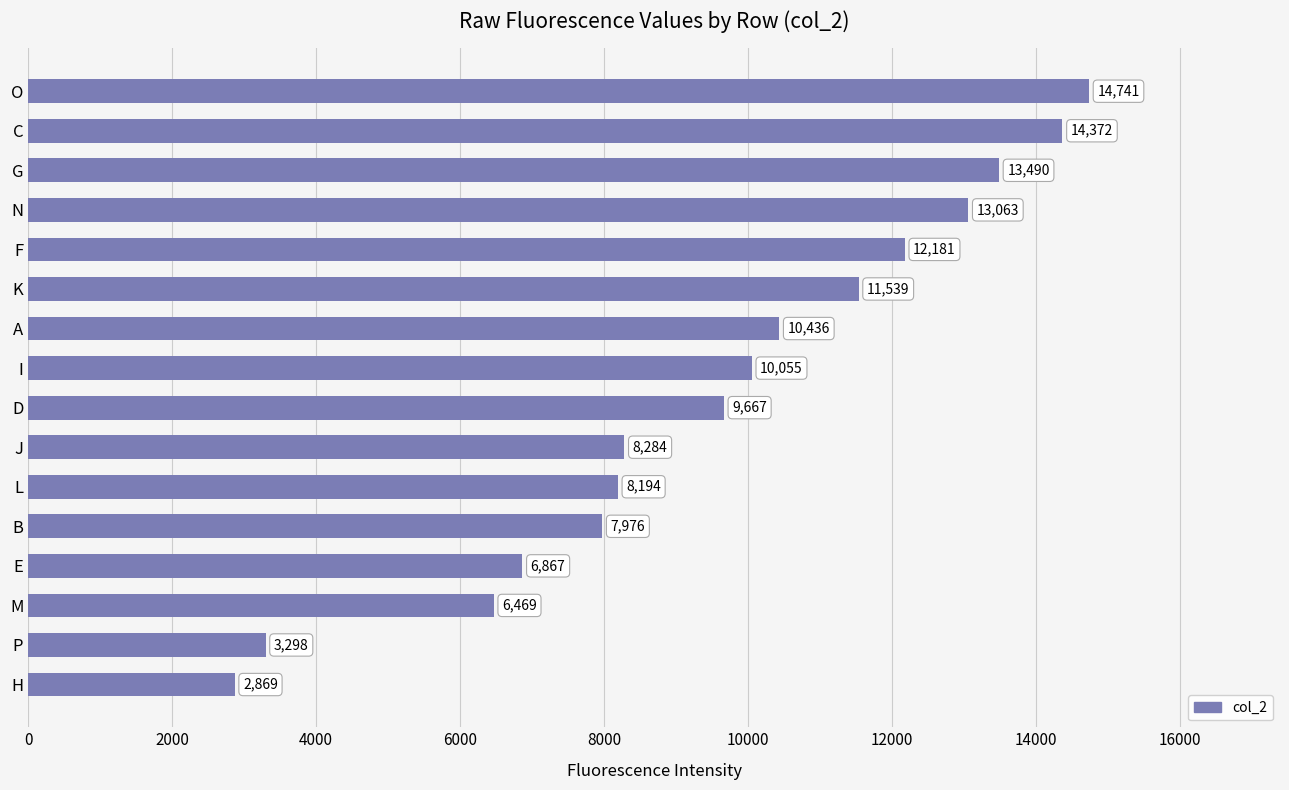

What is the difference between the maximum and minimum values?

11872